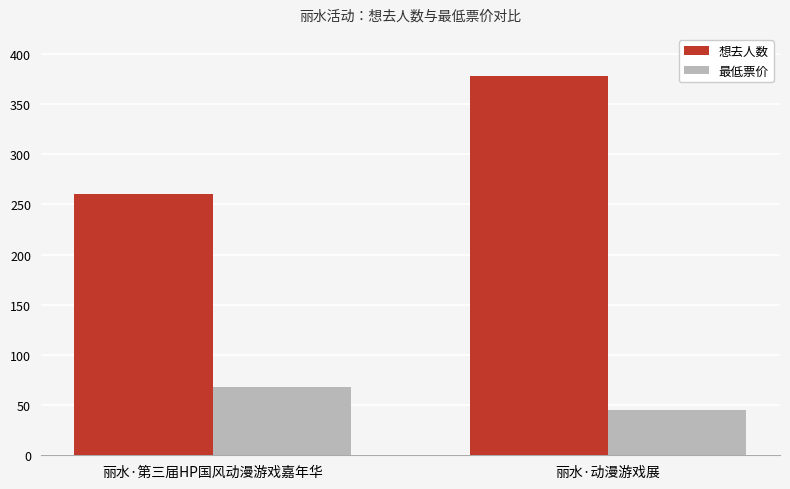

Which category has the lowest value in the 最低票价 series?

丽水·动漫游戏展